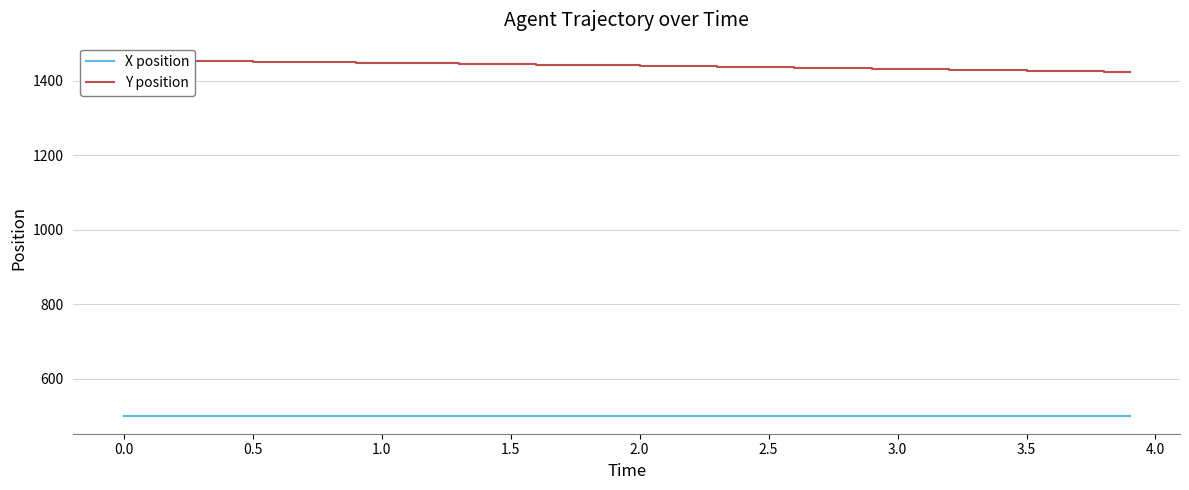

The value of X position at 0.5 is 743.6. True or false?

False